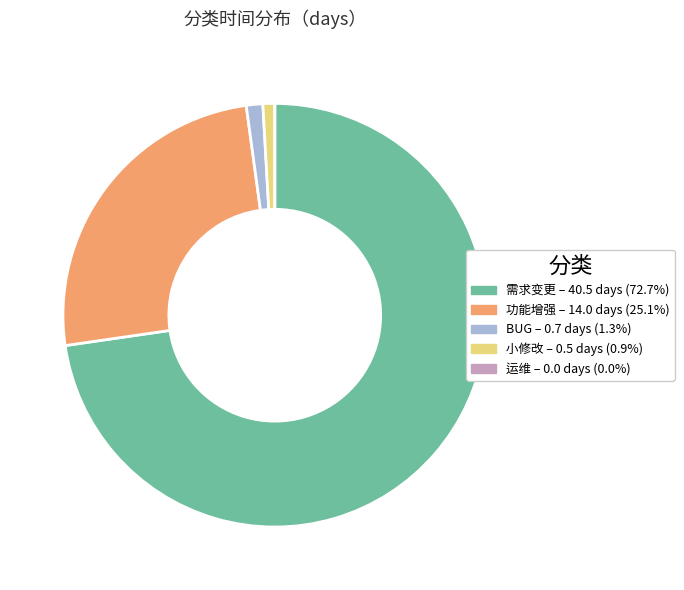

Which slice is the largest?

需求变更